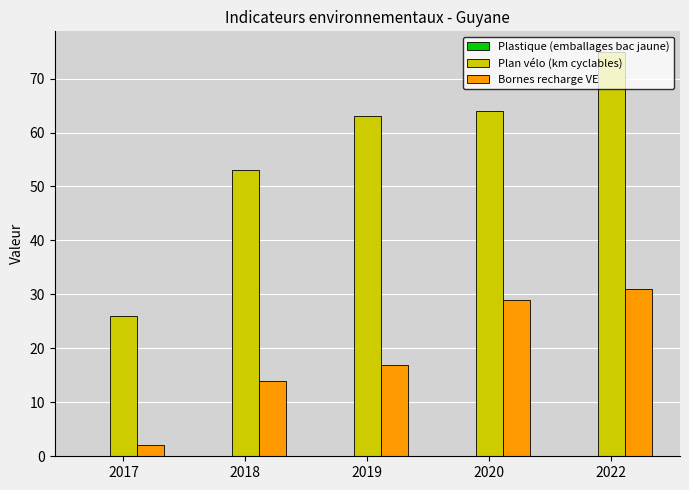

How many bars are there in each group?

2